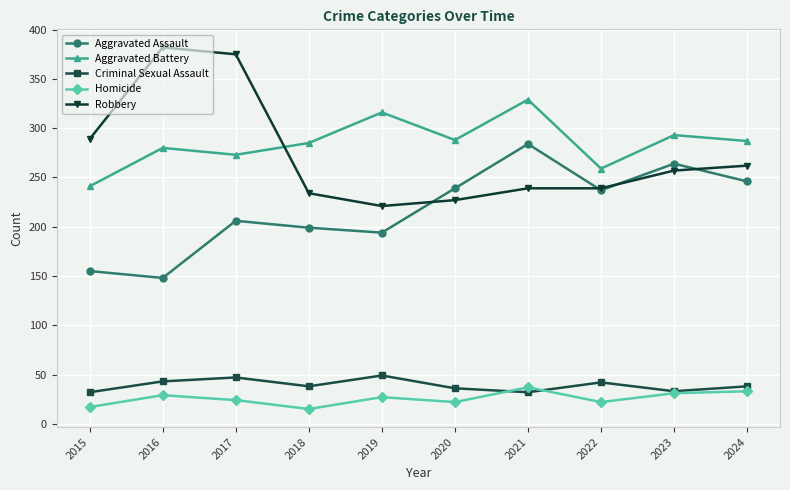

Which series ends up on top after the final intersection of Criminal Sexual Assault and Homicide?

Criminal Sexual Assault